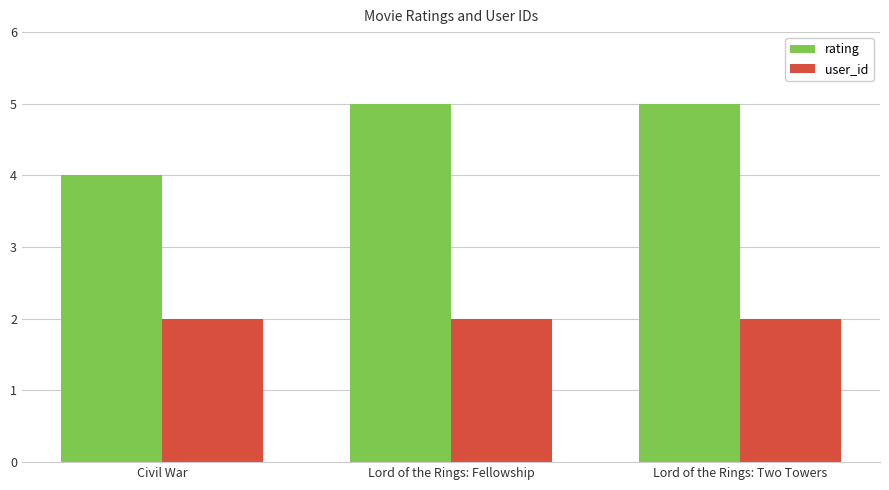

Between Civil War and Lord of the Rings: Fellowship, which series saw the biggest shift?

rating